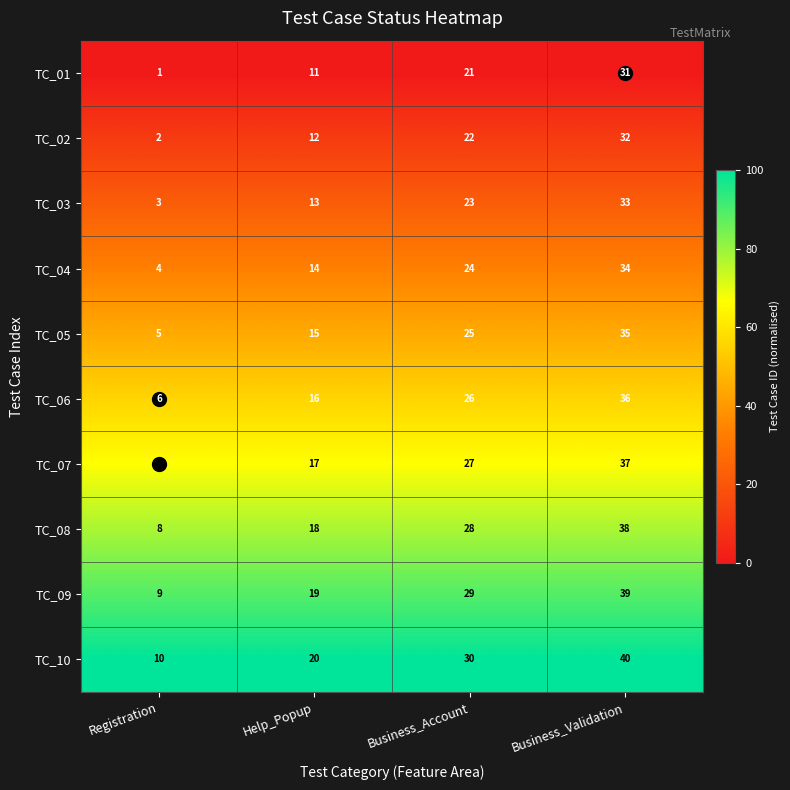

What is the difference between the highest and lowest values at Help_Popup?

9